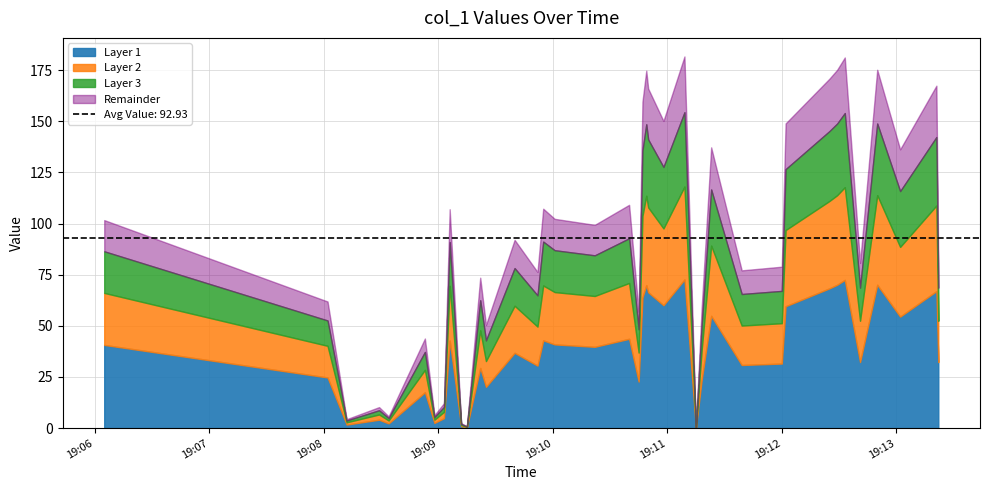

What is the sum of the values at 2017-11-03 19:10:58 and 2017-11-03 19:09:22?

223.7